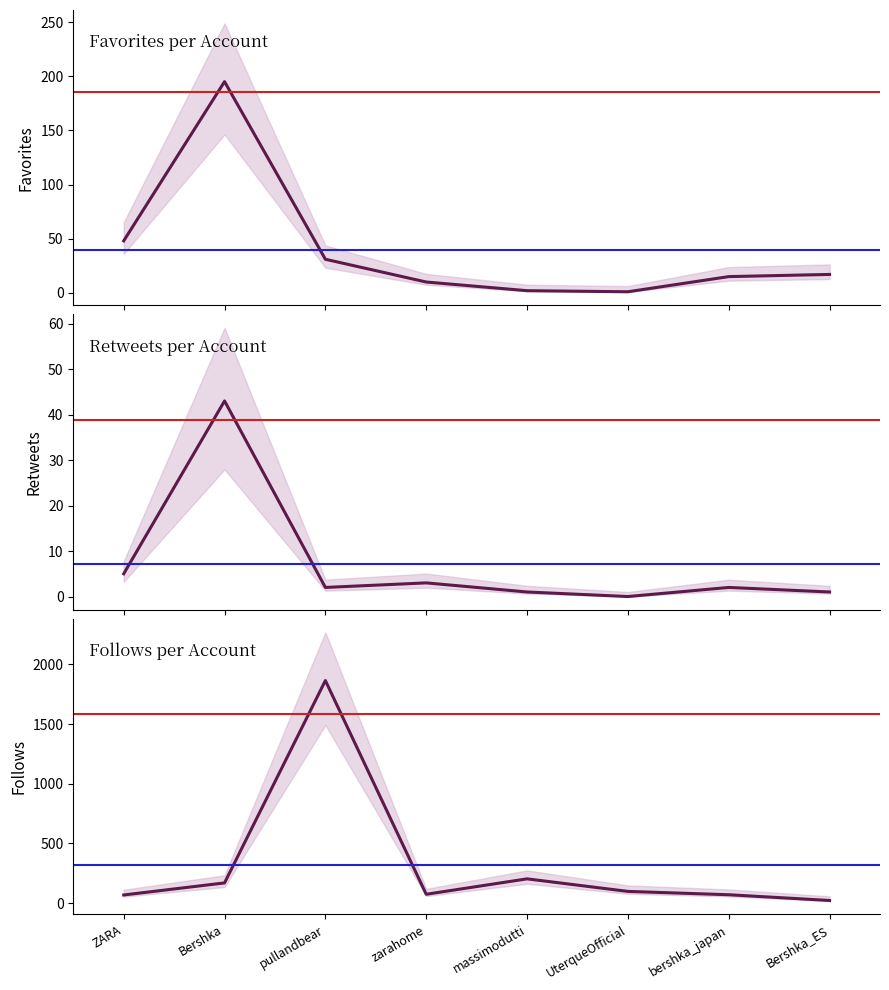

What is the value of the Follows point at the 6th from the left?

99